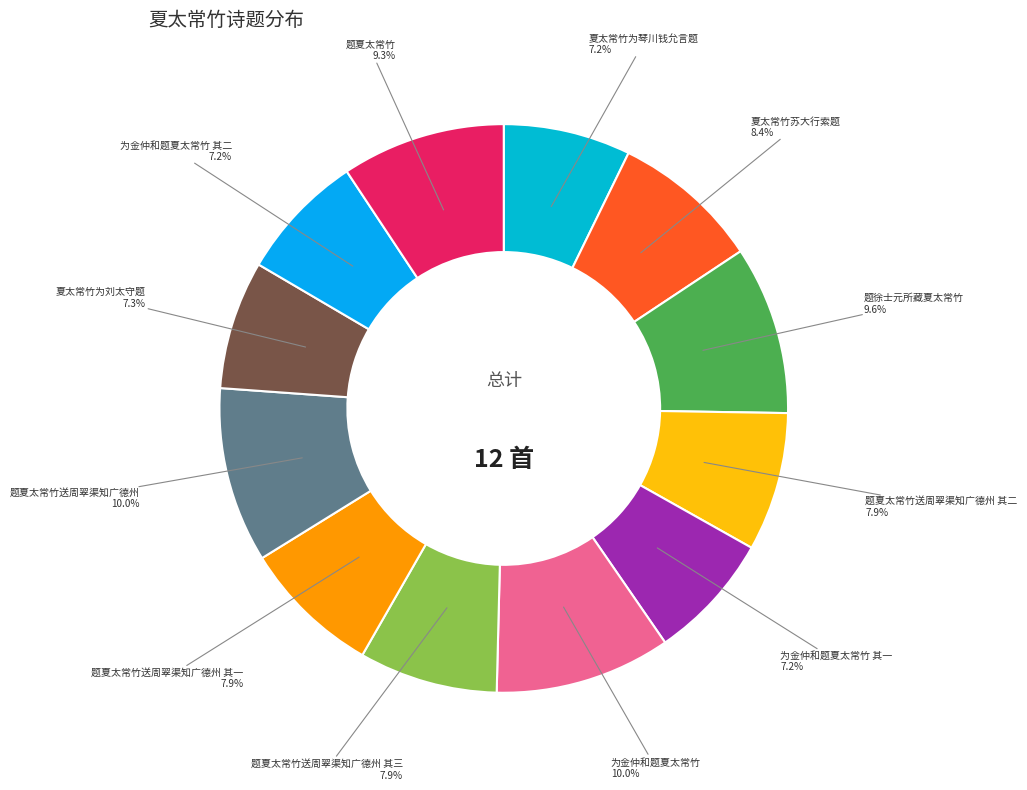

What is the smallest slice in the pie chart?

夏太常竹为琴川钱允言题